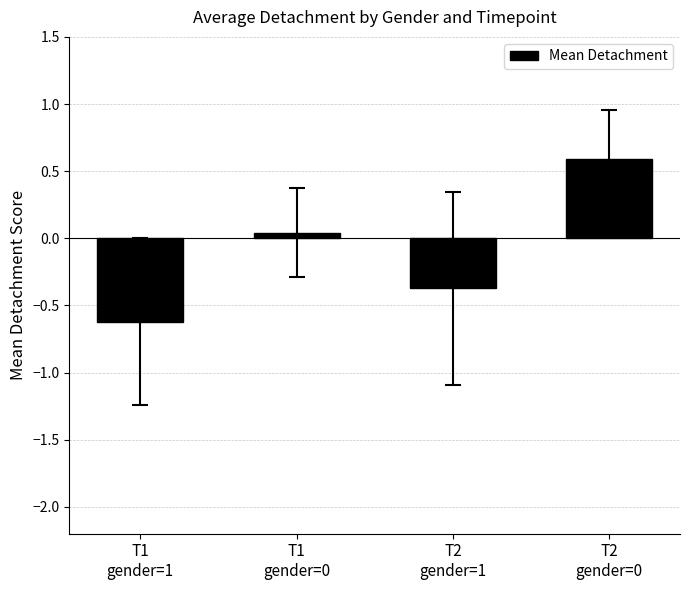

What position from the right is T1
gender=1?

4